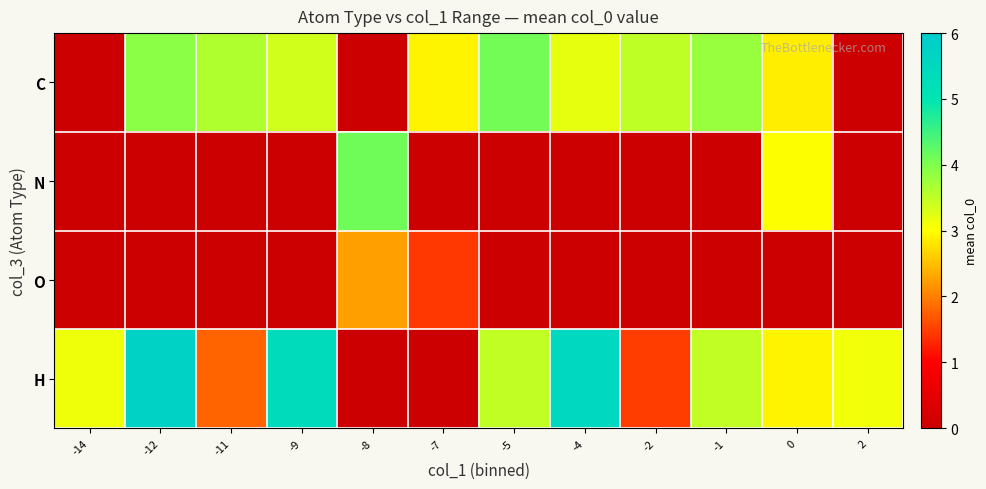

Reading left to right, list all the values displayed in this chart.

C: -14=0.0	-12=3.9	-11=3.6	-9=3.4	-8=0.0	-7=2.9	-5=4.1	-4=3.2	-2=3.5	-1=3.8	0=2.9	2=0.0
N: -14=0.0	-12=0.0	-11=0.0	-9=0.0	-8=4.1	-7=0.0	-5=0.0	-4=0.0	-2=0.0	-1=0.0	0=3.0	2=0.0
O: -14=0.0	-12=0.0	-11=0.0	-9=0.0	-8=2.3	-7=1.5	-5=0.0	-4=0.0	-2=0.0	-1=0.0	0=0.0	2=0.0
H: -14=3.1	-12=5.7	-11=1.8	-9=5.4	-8=0.0	-7=0.0	-5=3.5	-4=5.5	-2=1.5	-1=3.5	0=2.9	2=3.1